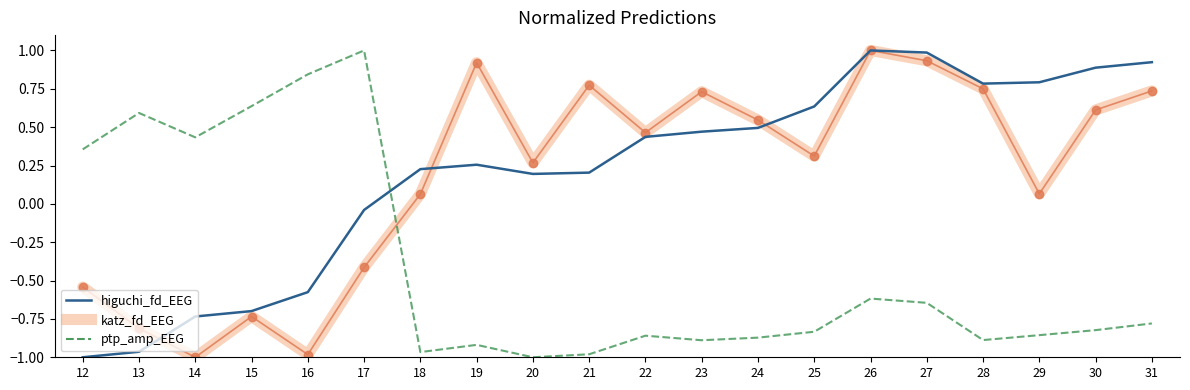

After their last crossing, which series has the higher values: higuchi_fd_EEG or ptp_amp_EEG?

higuchi_fd_EEG